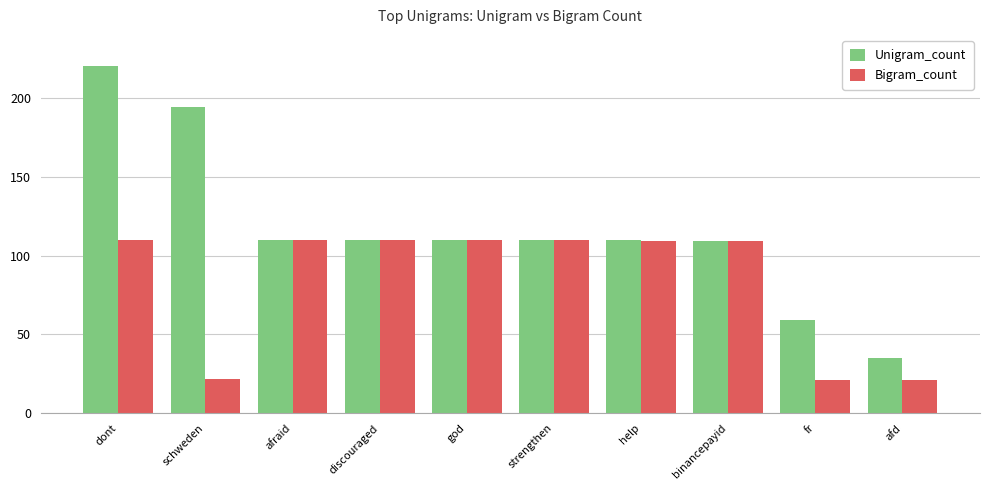

Rank the series by their average value, from lowest to highest.

Bigram_count, Unigram_count